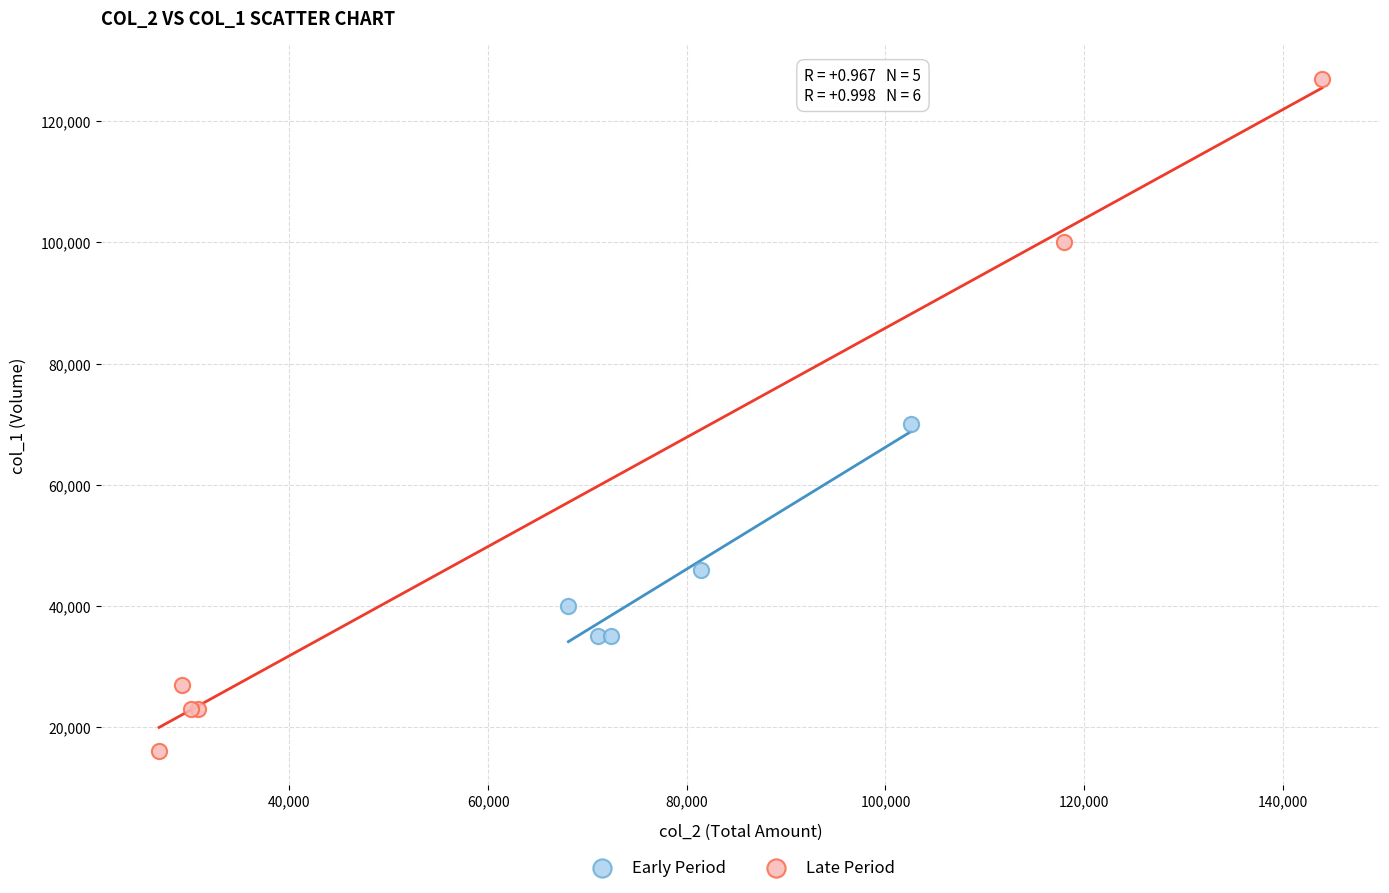

Which series has the largest Y range (max minus min)?

Late Period